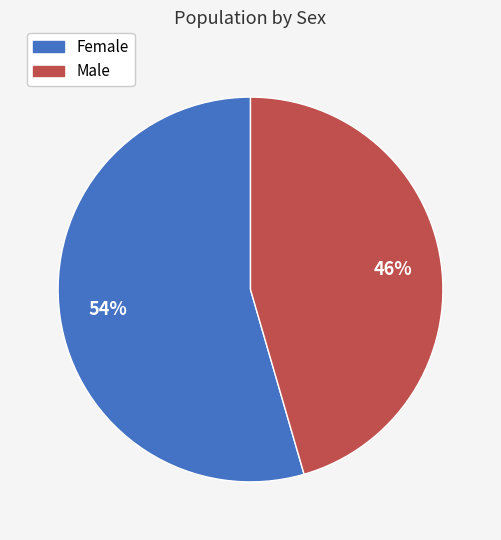

True or false: Female accounts for 41% of the total.

False